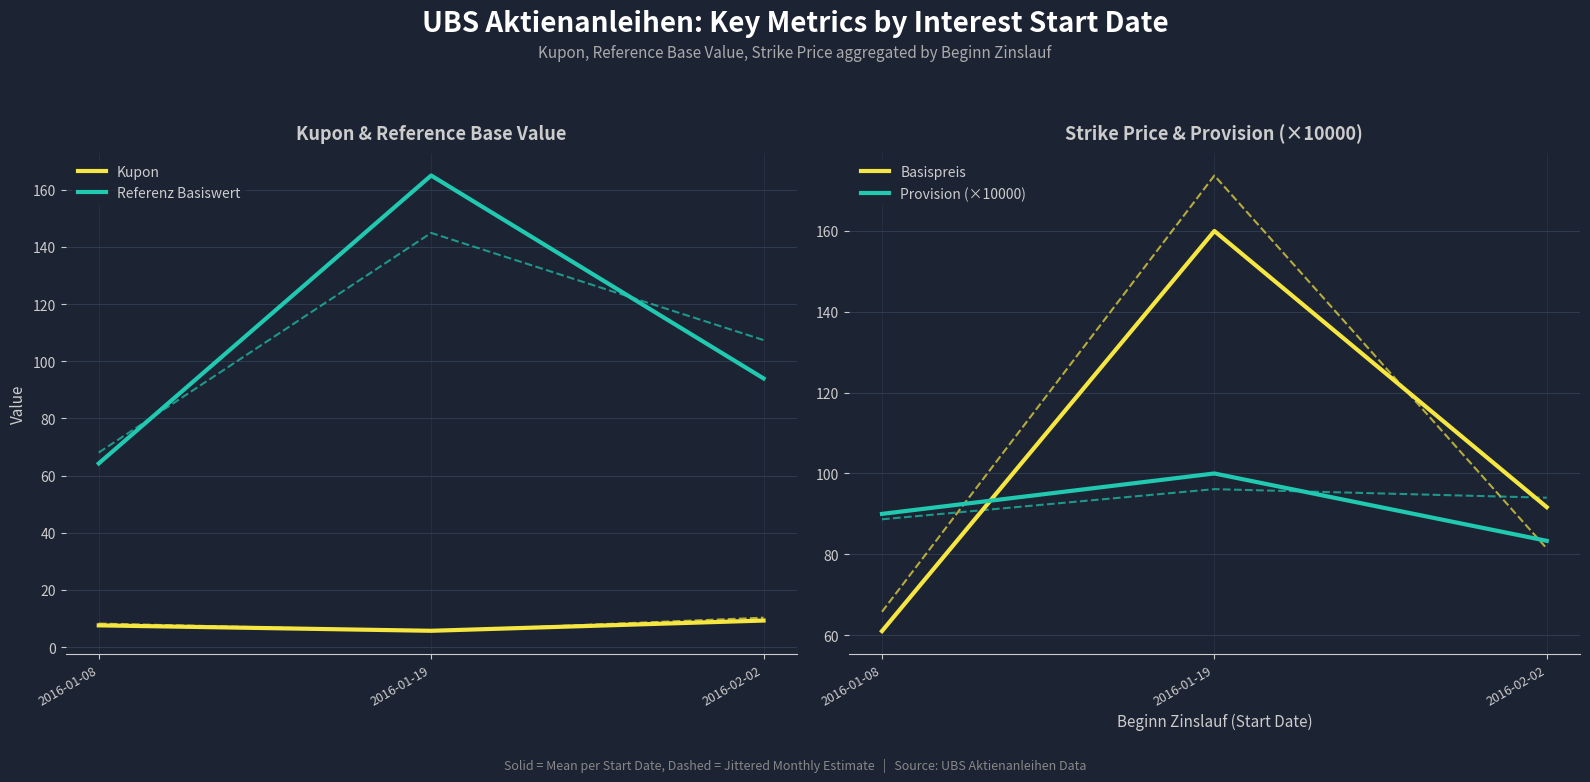

True or false: Basispreis has a value of 61.0 at 2016-01-08.

True